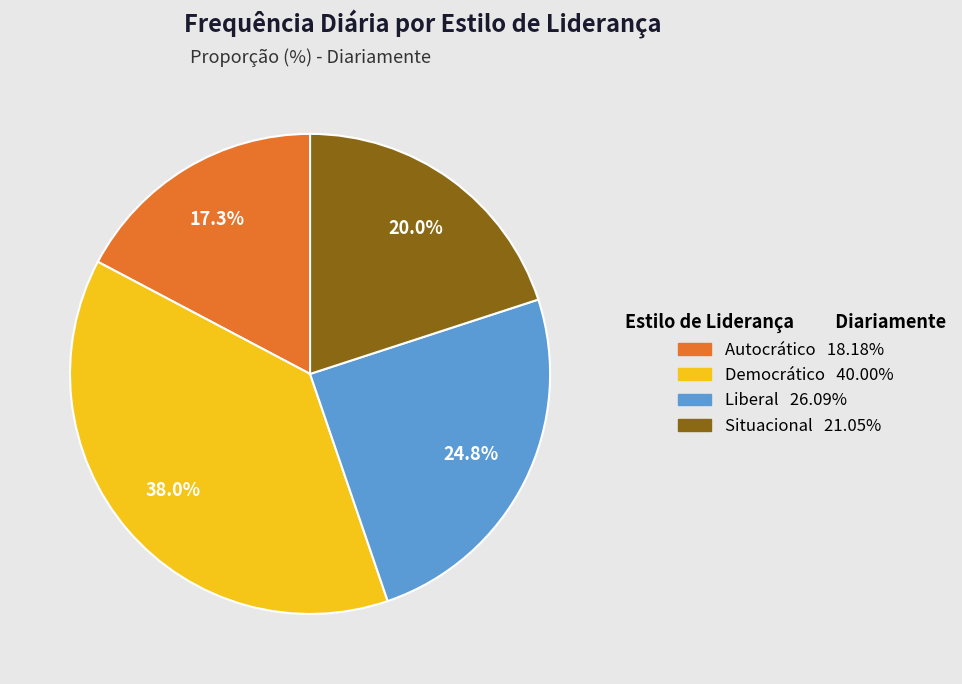

Does any single category account for the majority?

No